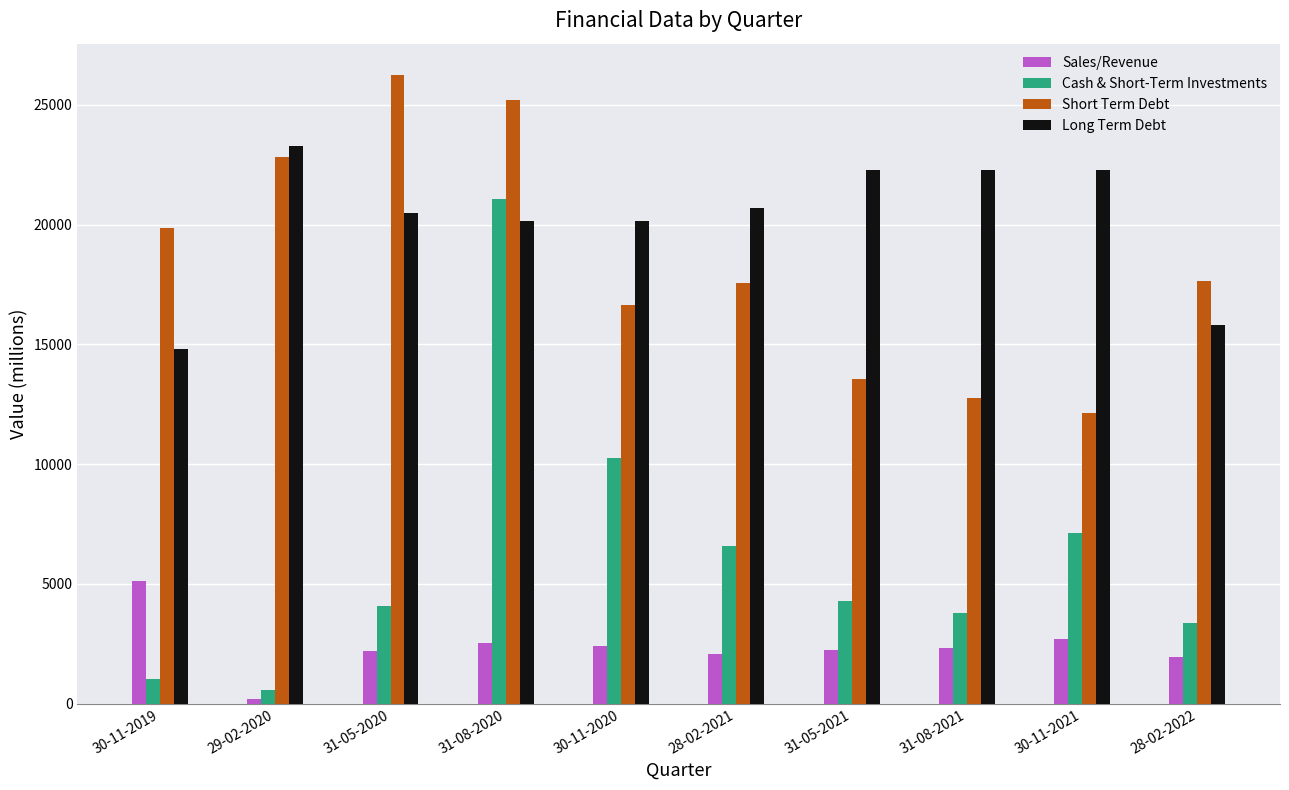

What are all the series names shown in the legend?

Sales/Revenue, Cash & Short-Term Investments, Short Term Debt, Long Term Debt